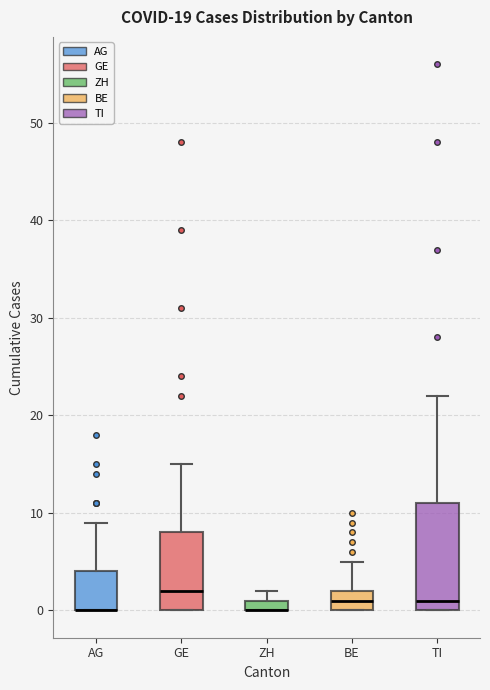

Where is the lower edge of the box for TI on the y-axis? The values are not printed on the chart, so give them approximately, as read against the axis.

0